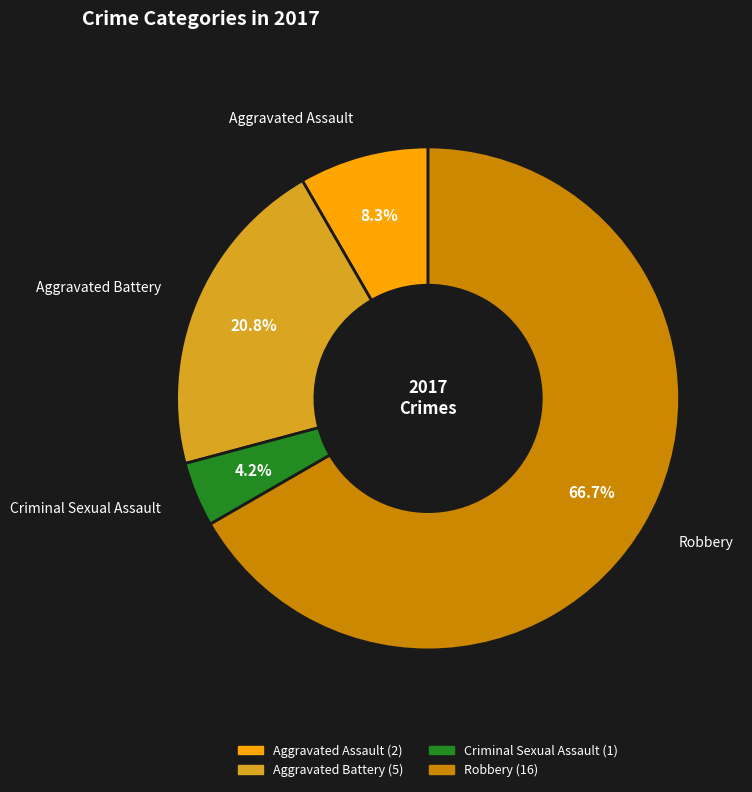

Do Robbery and Aggravated Assault together represent more than half of the pie?

Yes